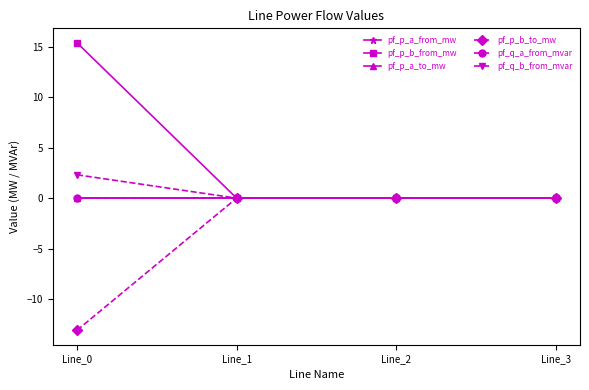

Does the chart have visible grid lines?

No